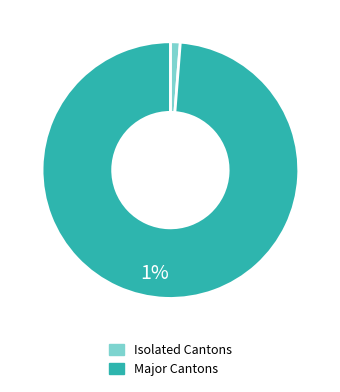

Which has a higher value, Isolated Cantons or Major Cantons?

Major Cantons